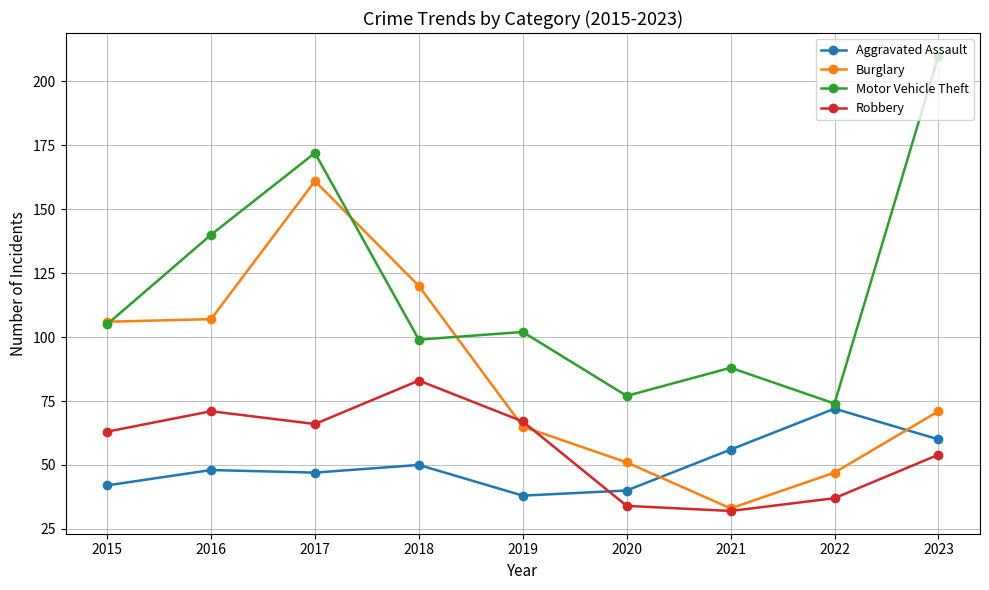

What are all the series names shown in the legend?

Aggravated Assault, Burglary, Motor Vehicle Theft, Robbery